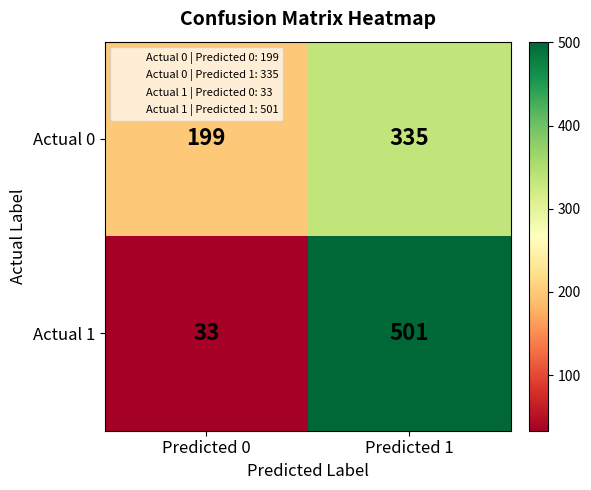

List the series in order of their peak value, highest first.

Actual 1, Actual 0